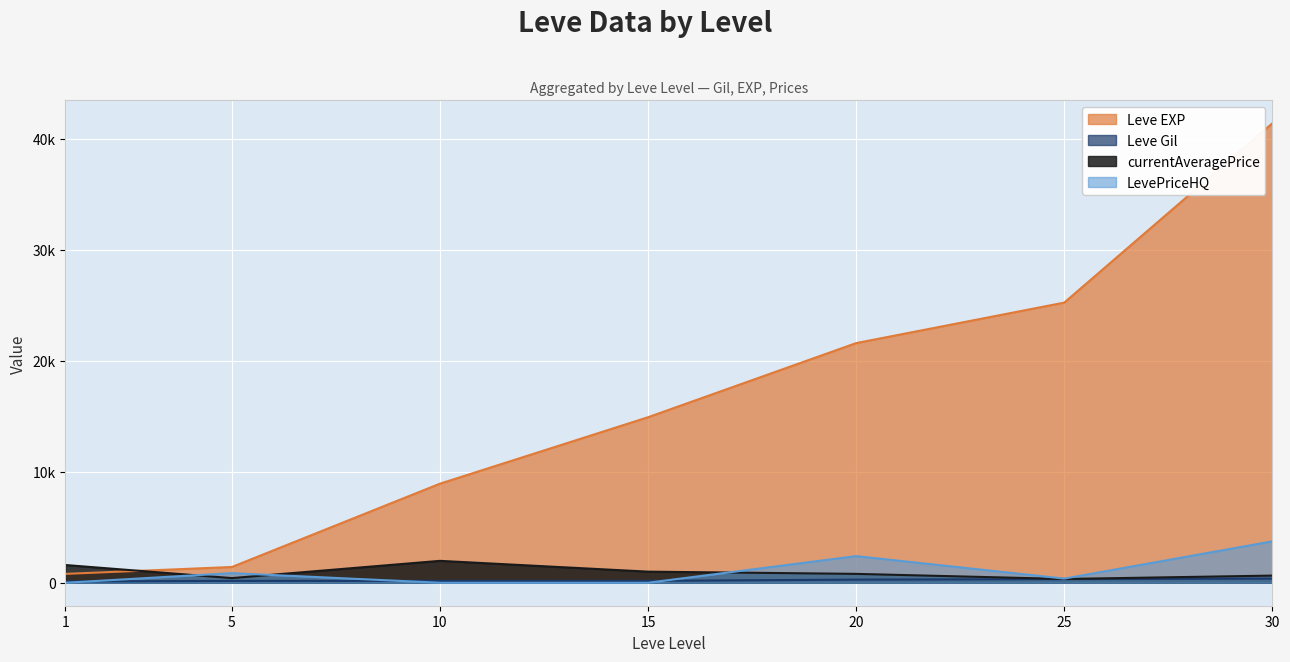

Which category has the lowest value across all series?

1